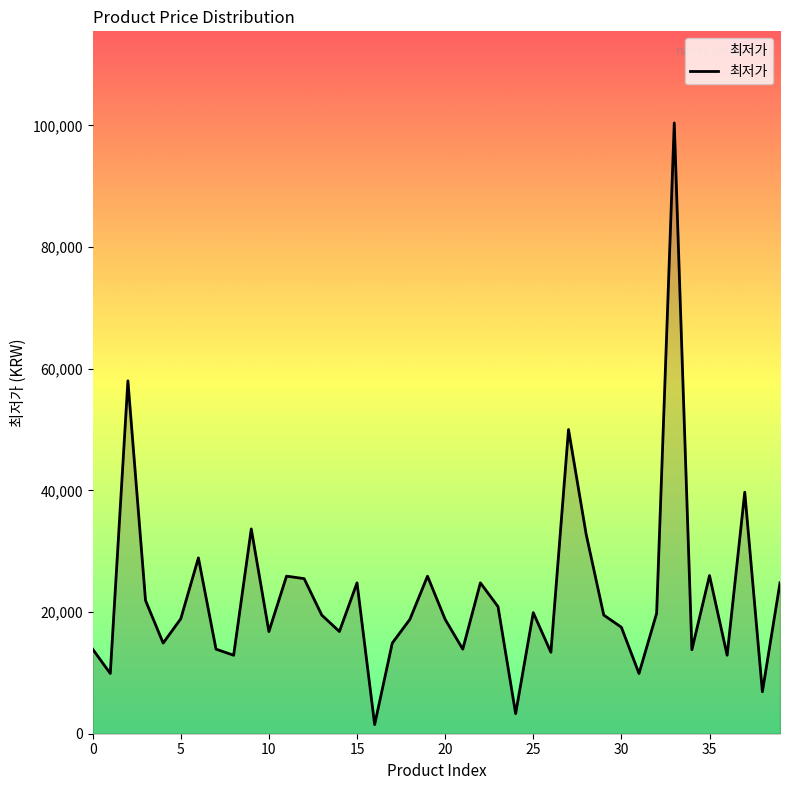

What is the greatest value displayed?

100390